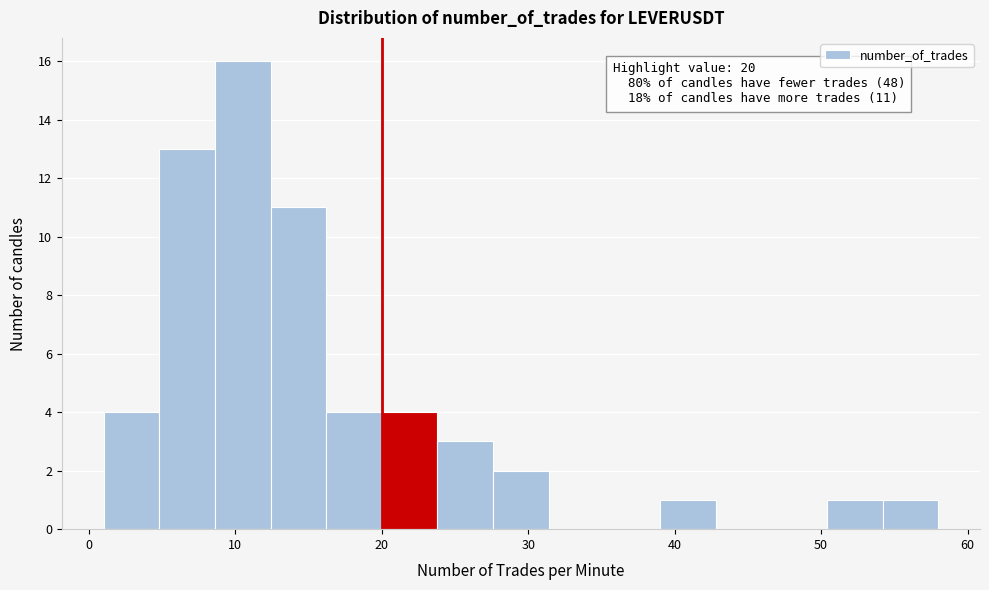

Read against the x-axis, roughly where is the centre of the tallest bar?

11